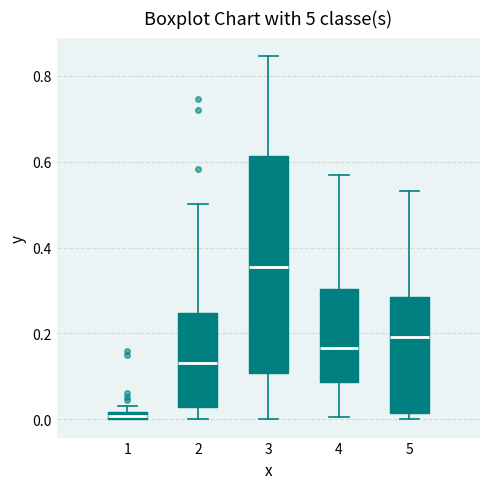

Comparing the boxes themselves (not the whiskers), which one is the tallest?

3